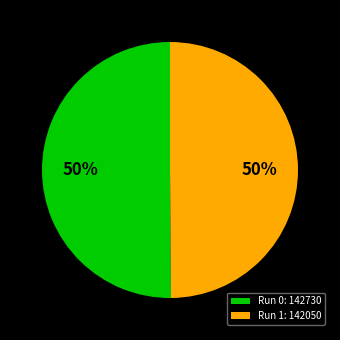

To the nearest percent, what is the average slice percentage?

50%